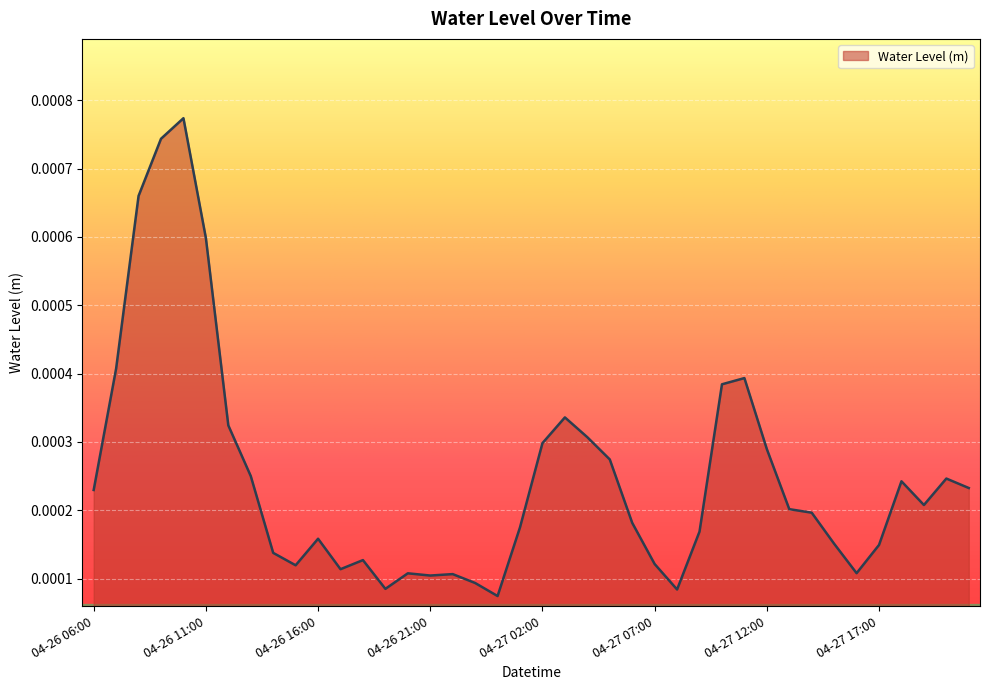

At which category does the chart reach its minimum across all series?

04-27 00:00